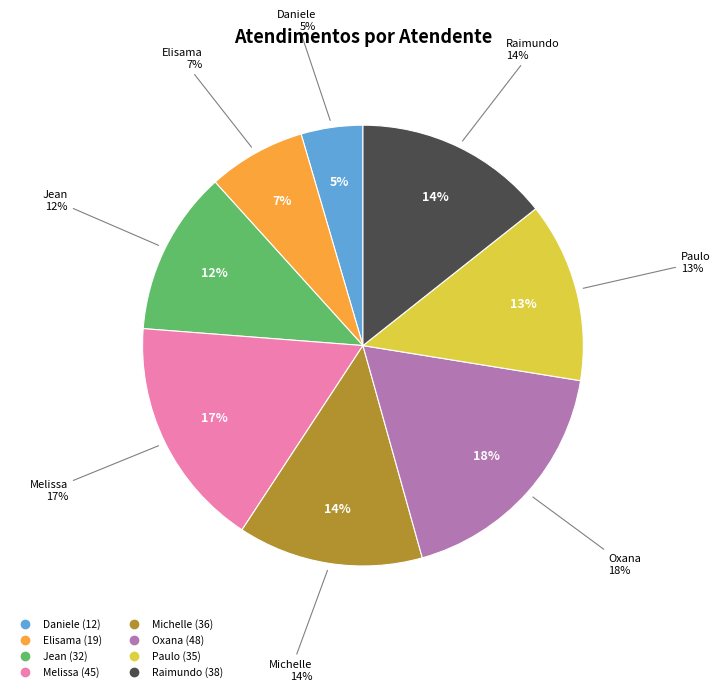

What percentage do Paulo Roberto da Silva Junior and Michelle Goncalves Mello together represent?

26.8%